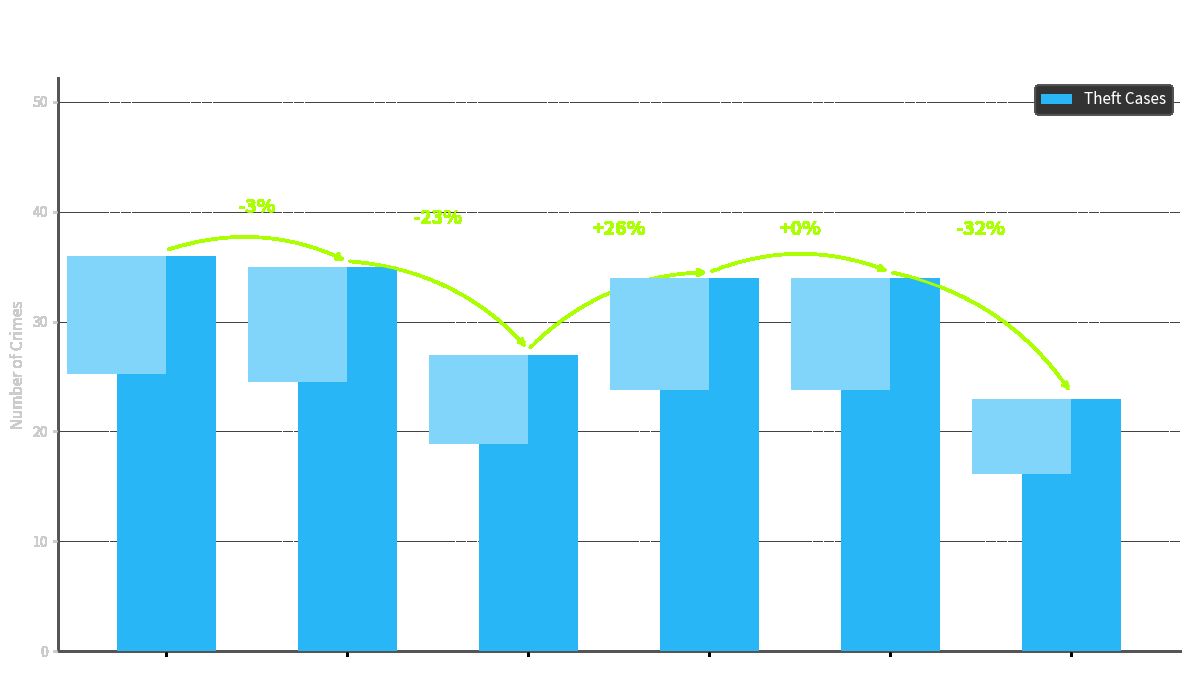

What is the maximum value shown in the chart?

36